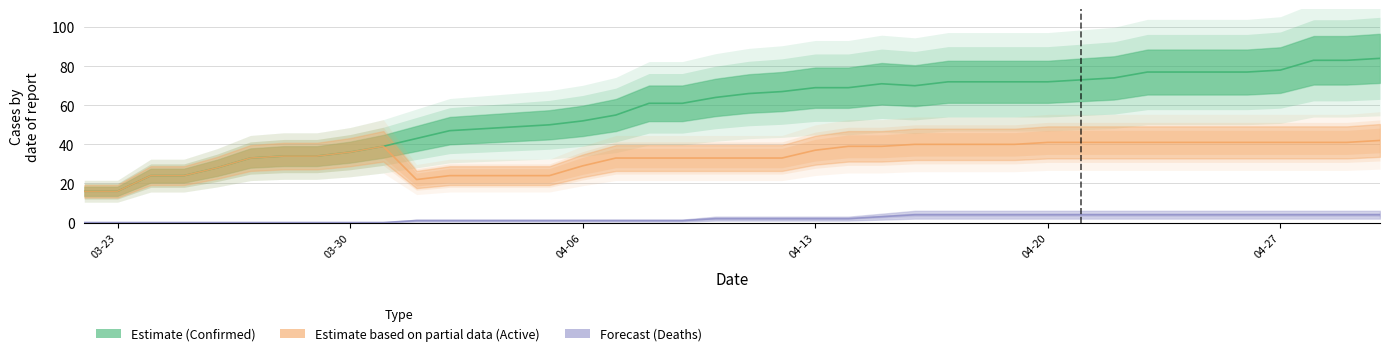

Which series has the largest range (max minus min)?

Confirmed